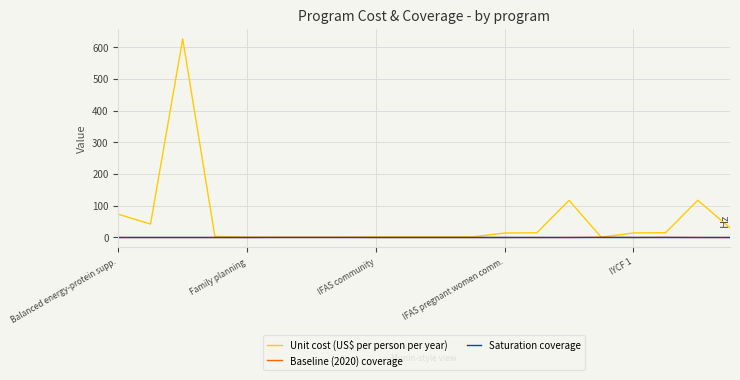

How many lines are shown in the chart?

3